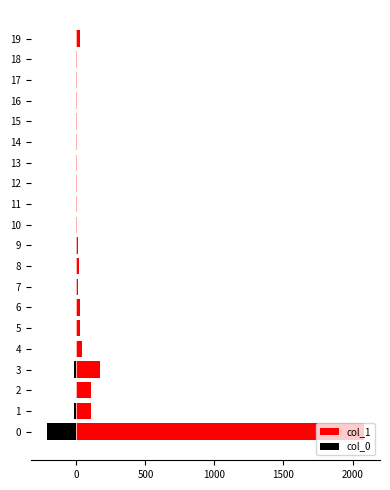

What is the difference between the second highest and second lowest values in the col_0 series?

19